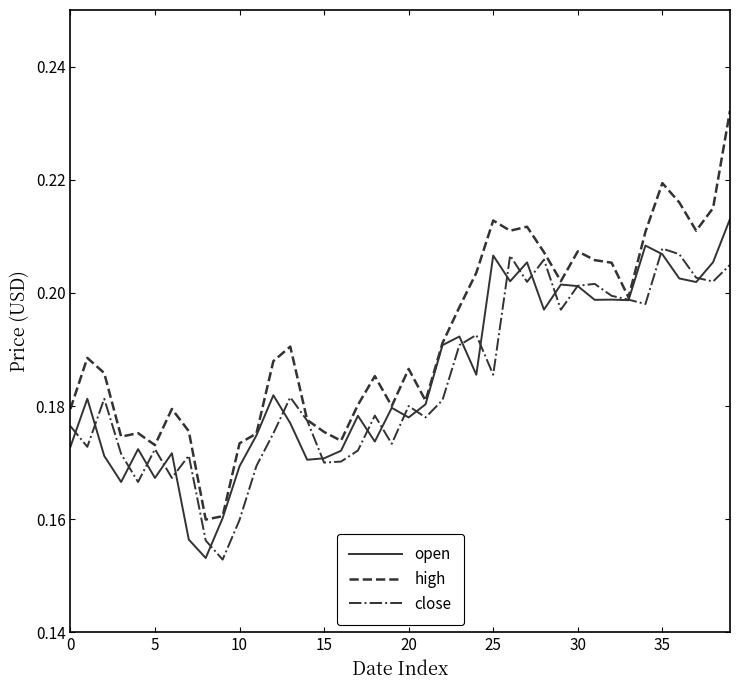

List the series in order of their peak value, lowest first.

close, open, high